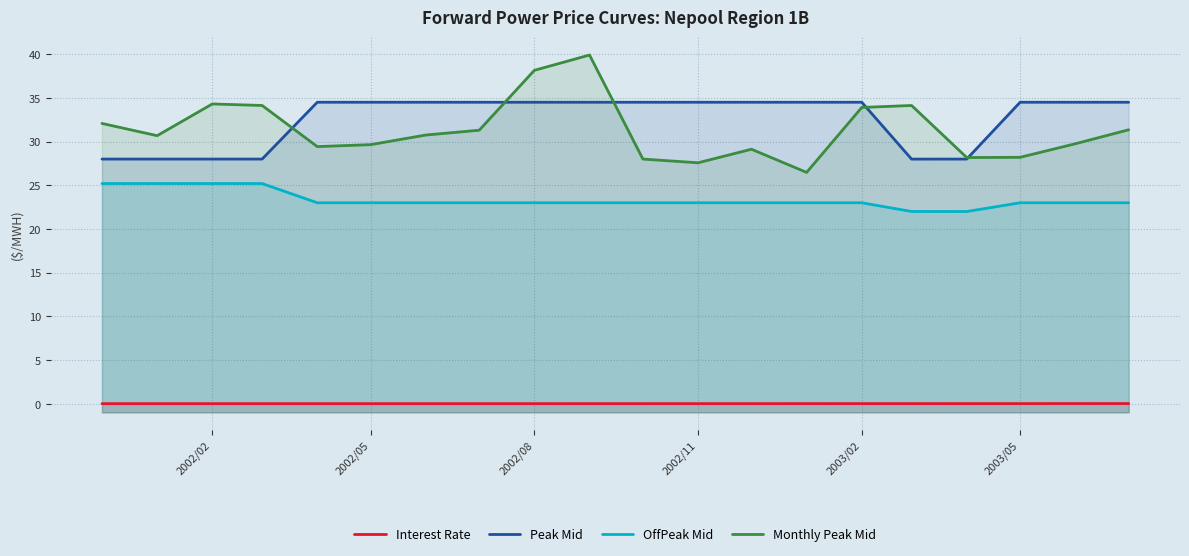

Where is Peak Mid nearest to the value 31?

2002/02